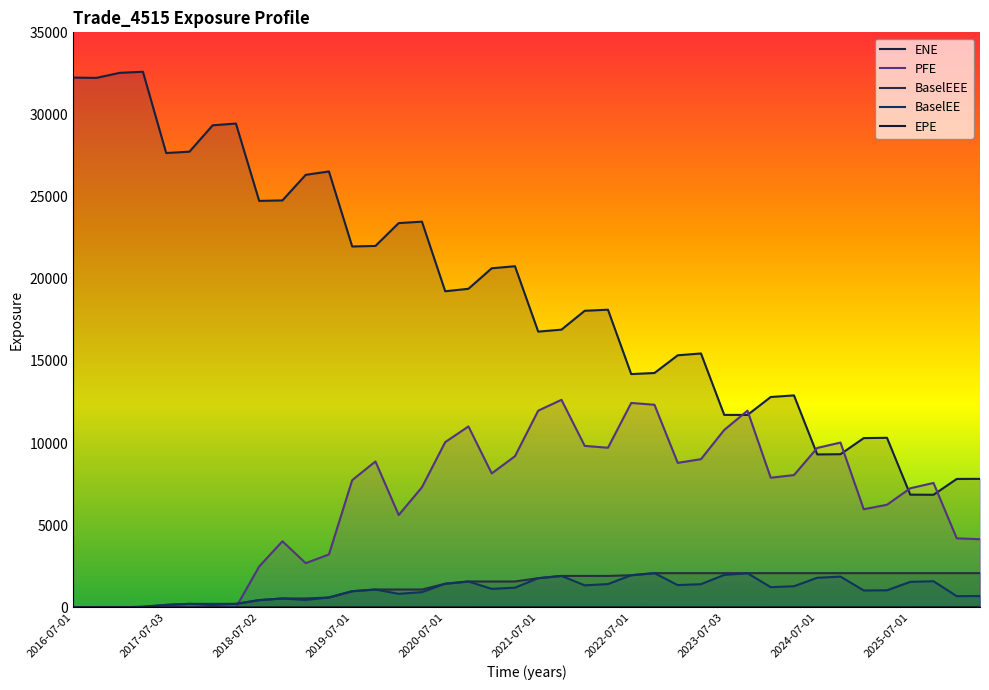

What is the maximum value for BaselEE?

2083.6